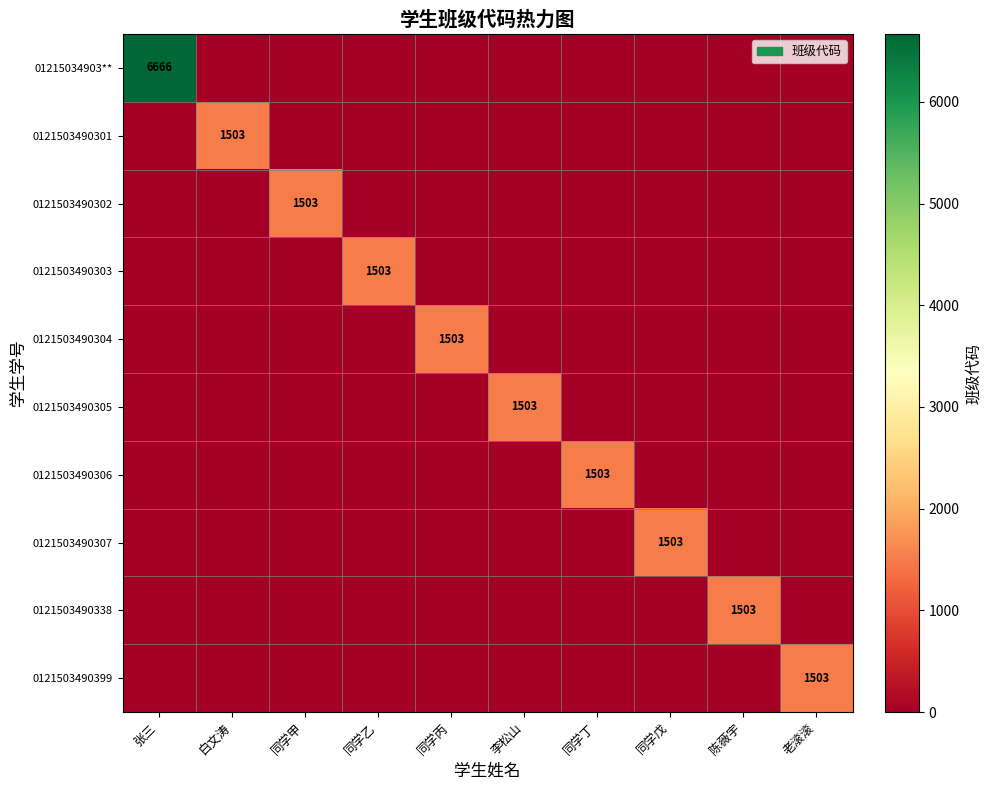

Which label corresponds to the smallest value in the chart?

白文涛